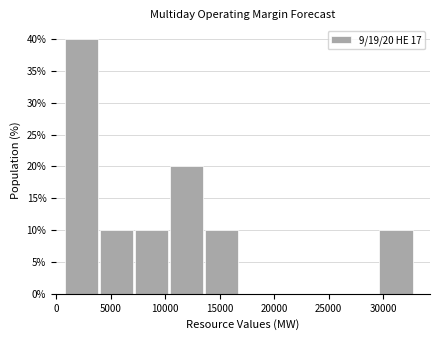

Which range on the x-axis has the tallest bar?

1000 to 4000